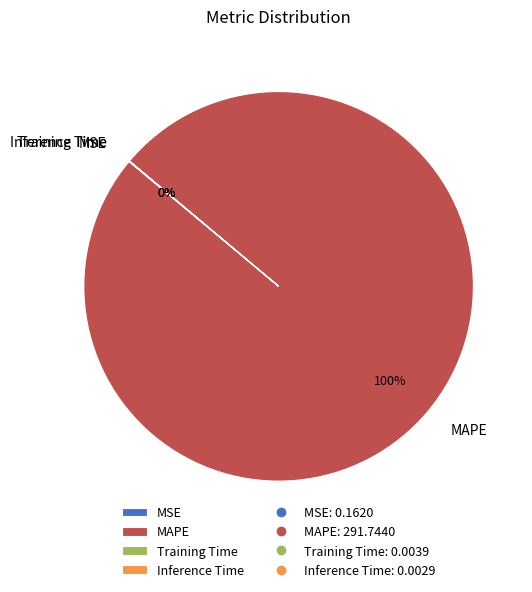

What is the majority slice?

MAPE